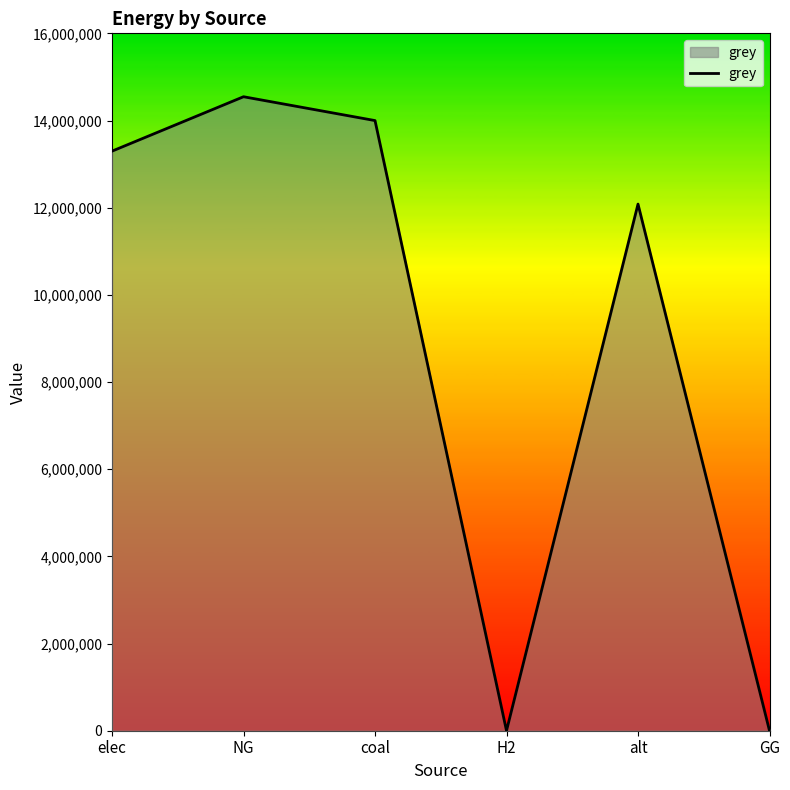

What is the maximum value shown in the chart?

14547076.9